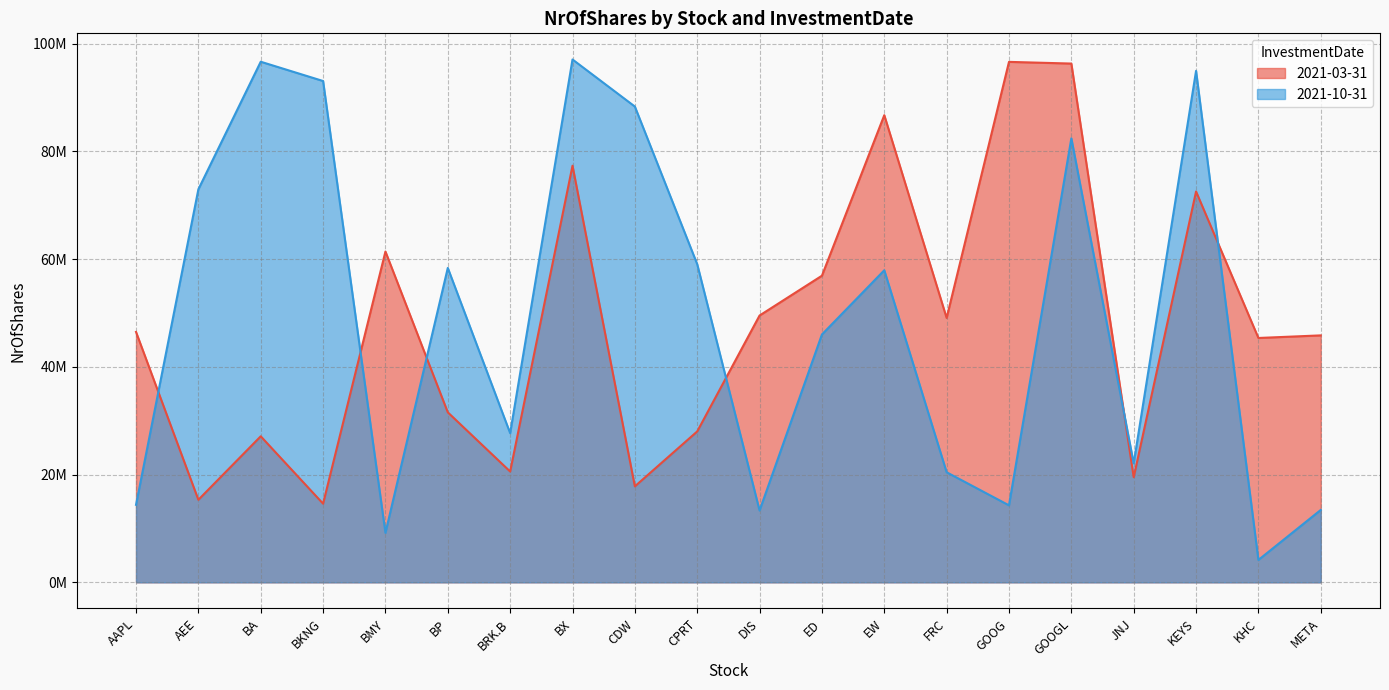

What is the label of the 14th point from the left?

FRC